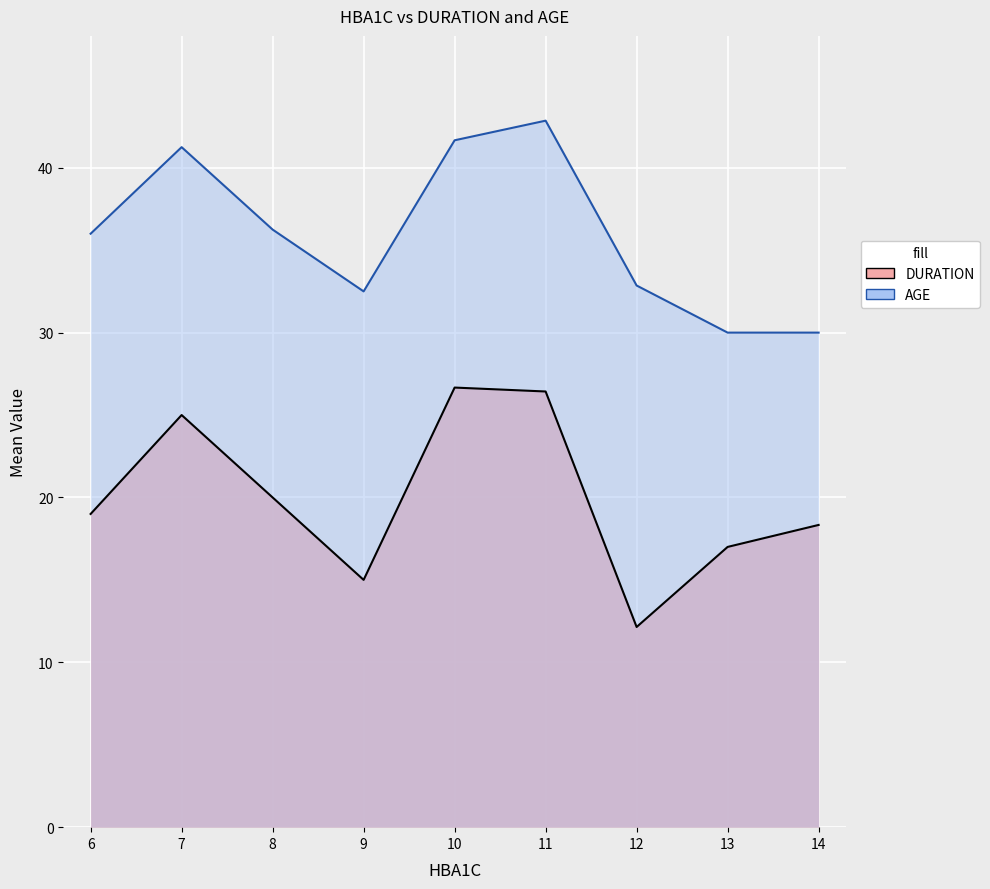

How many series are shown in this chart?

2